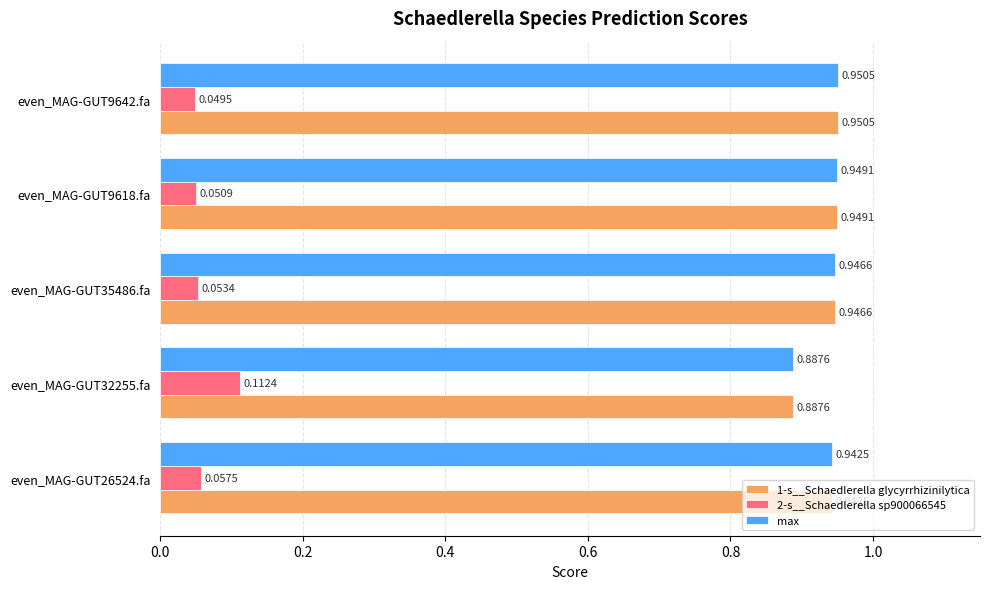

List the labels in order of 1-s__Schaedlerella glycyrrhizinilytica value, smallest first.

even_MAG-GUT32255.fa, even_MAG-GUT26524.fa, even_MAG-GUT35486.fa, even_MAG-GUT9618.fa, even_MAG-GUT9642.fa